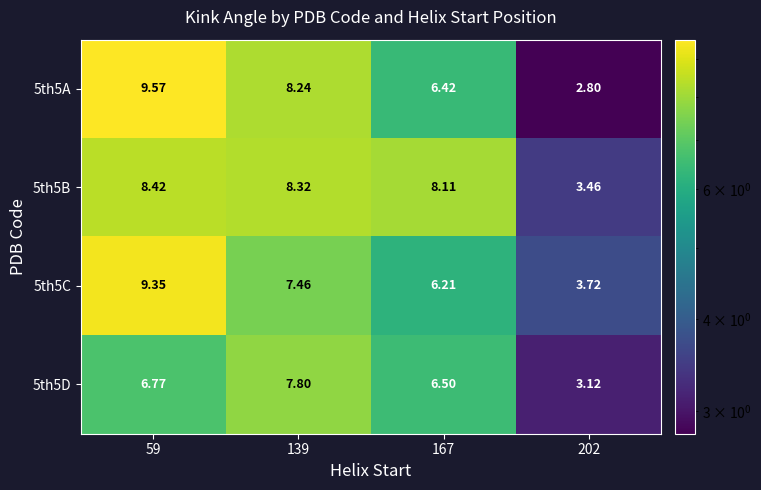

Is the value of 5th5D at 59 greater than the value of 5th5C at 59?

No